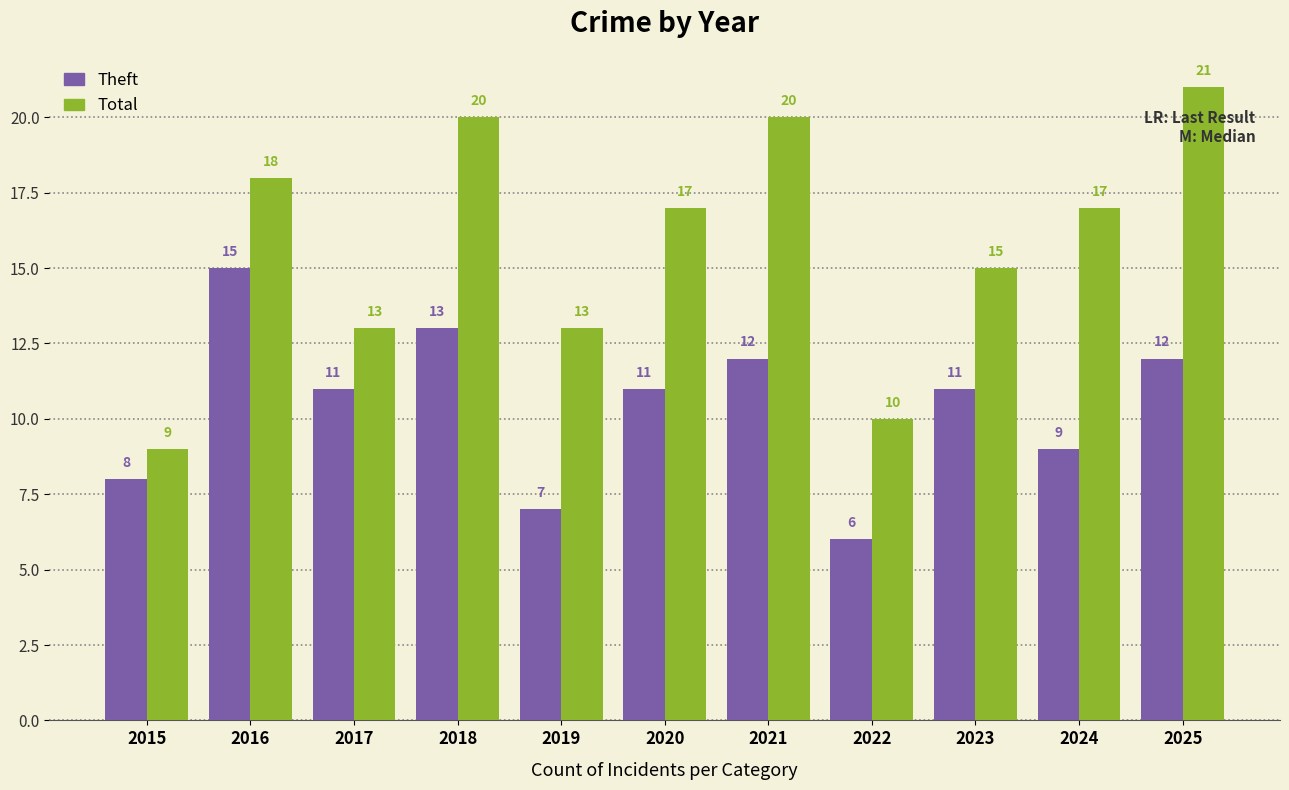

Which series changed the most between 2018 and 2022?

Total